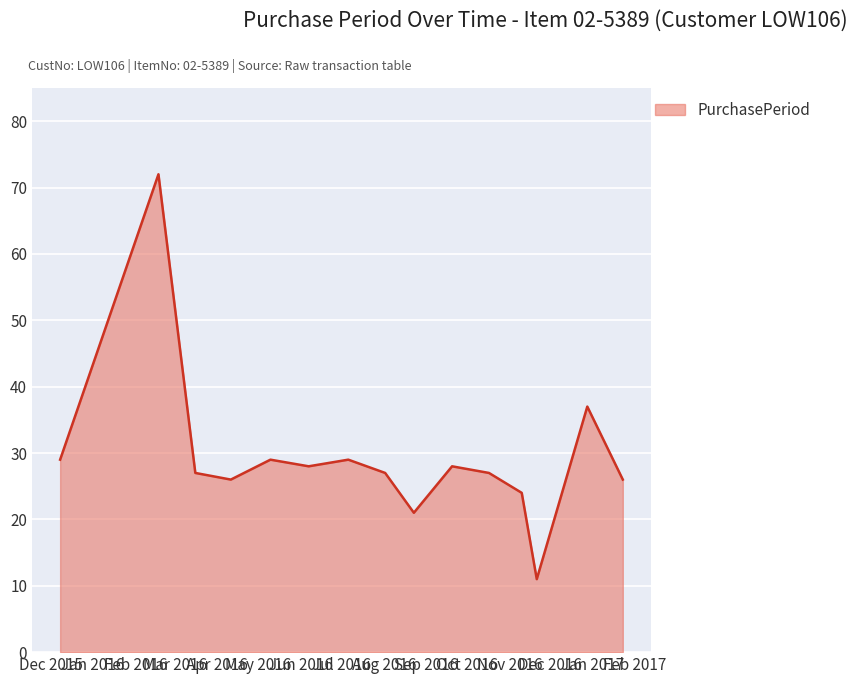

Reading right to left, extract all data points from this chart.

26	37	11	24	27	28	21	27	29	28	29	26	27	72	29